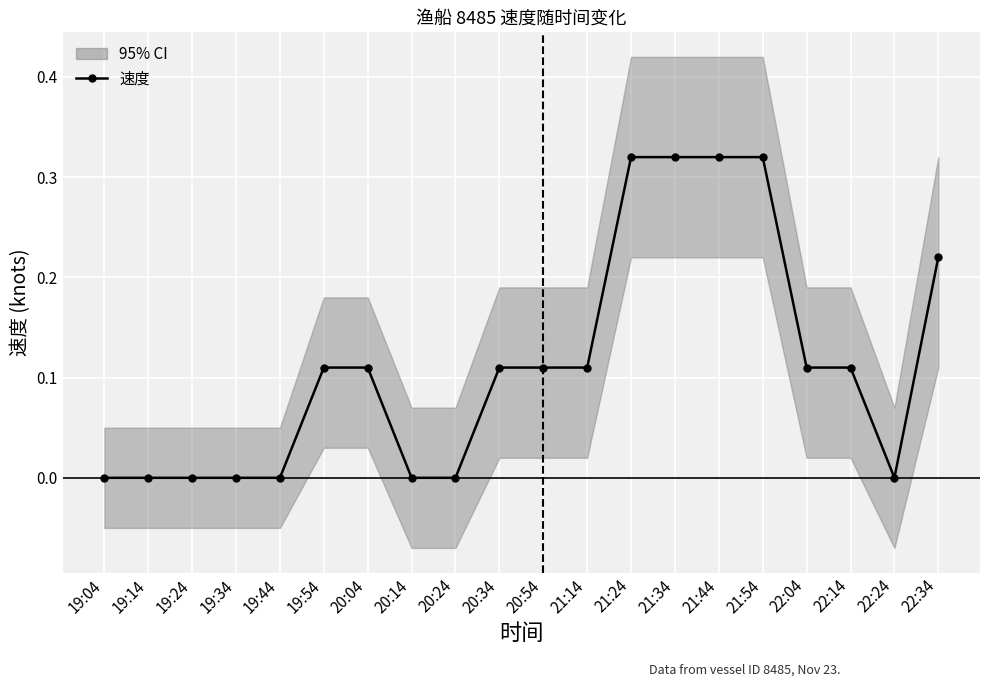

Count the values in the range 0 to 1.

20